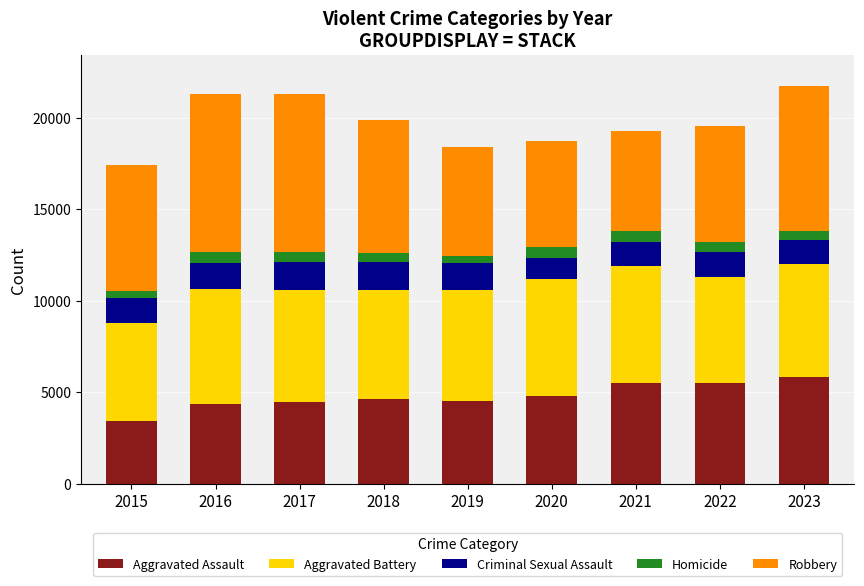

Which category has the lowest value in the Aggravated Assault series?

2015